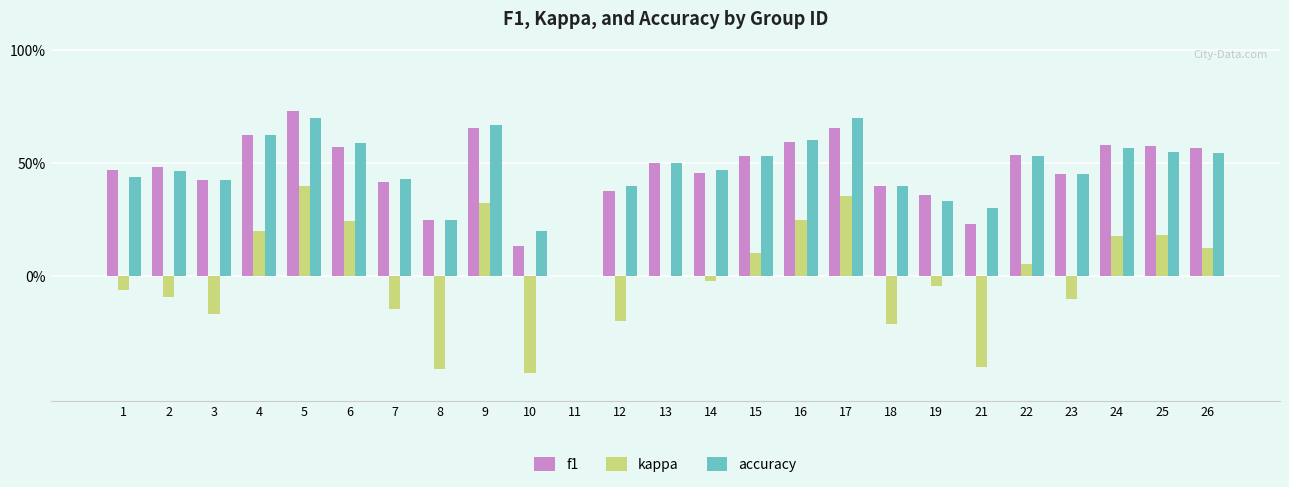

What is the maximum value shown in the chart?

0.7